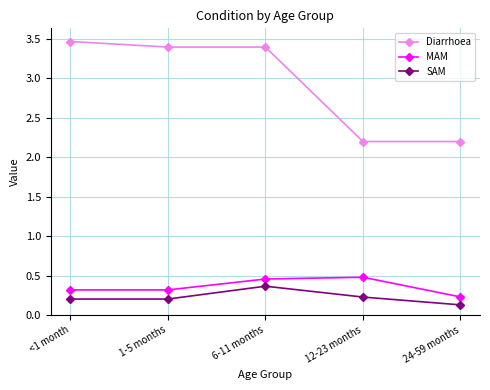

What is the label of the 2nd point from the left?

1-5 months